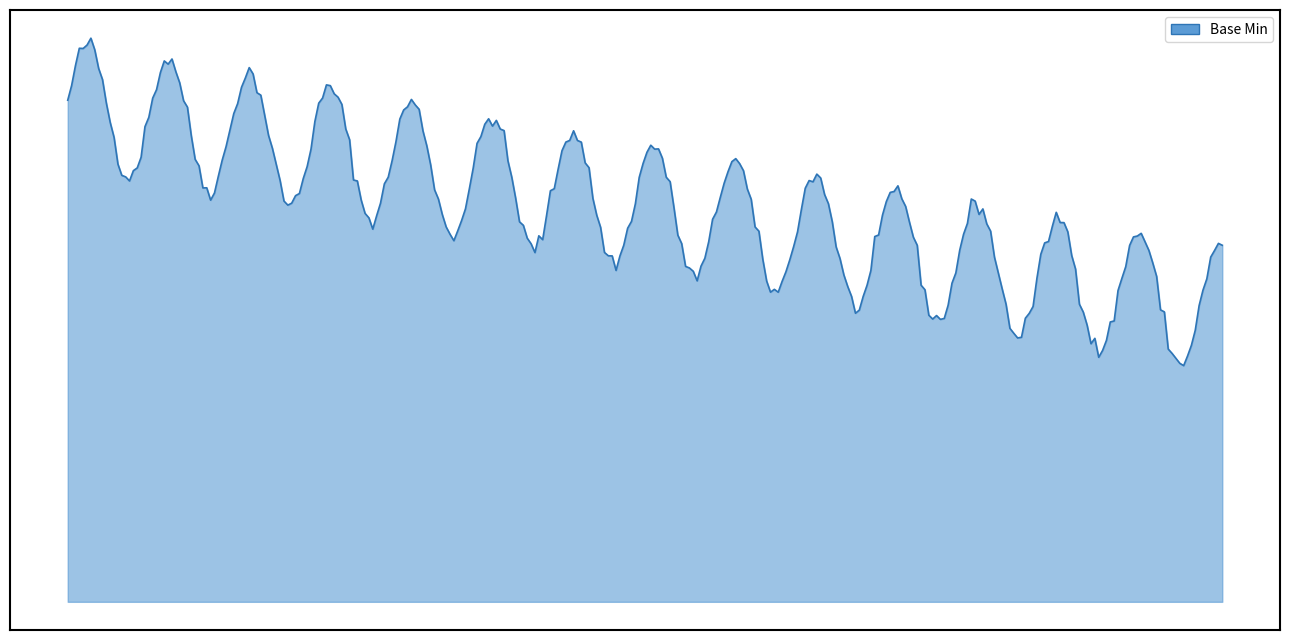

Does the chart have visible grid lines?

No